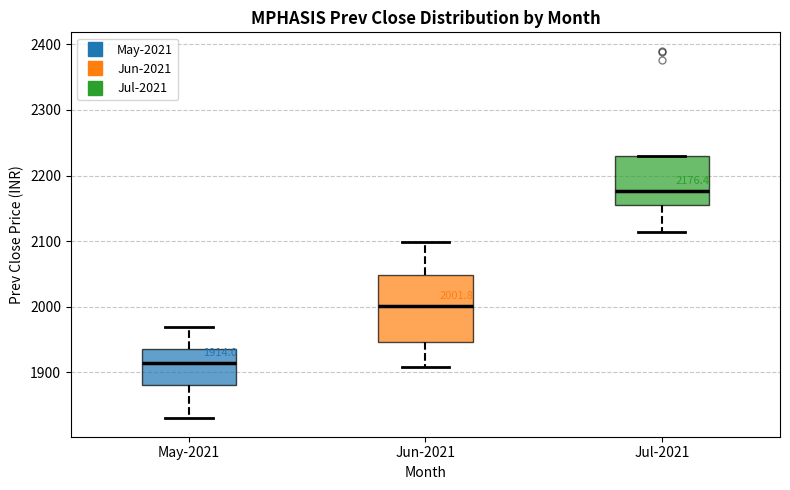

Which box's median line is the lowest?

May-2021